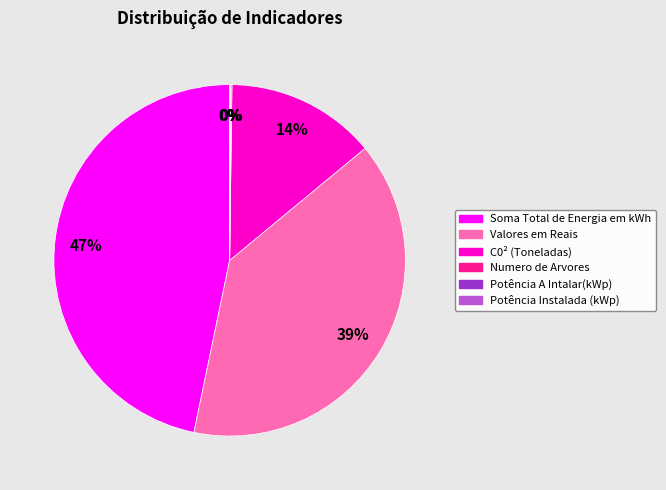

Is there any slice that represents more than half of the pie?

No